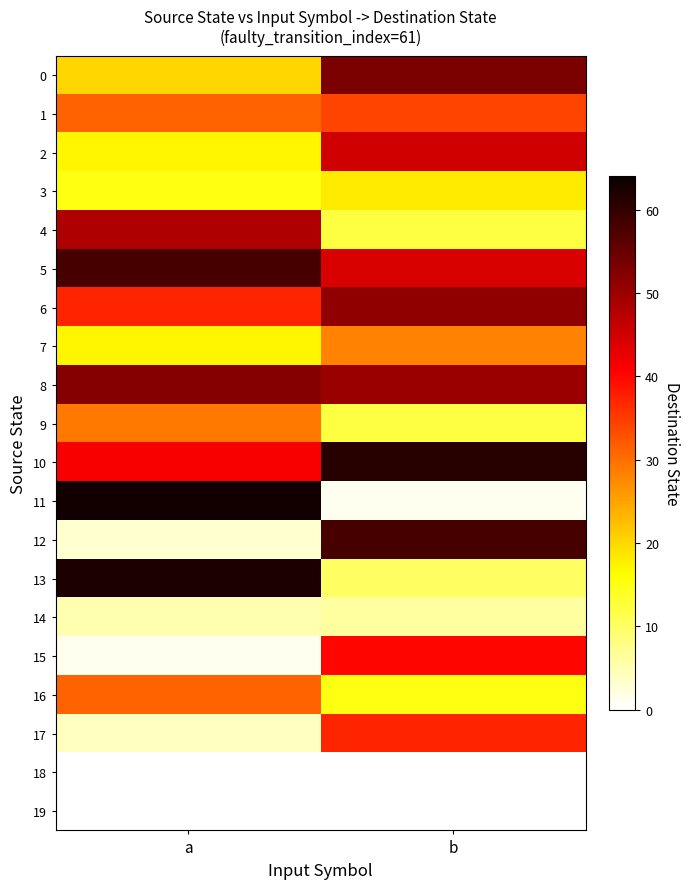

Between a and b, which is larger?

b